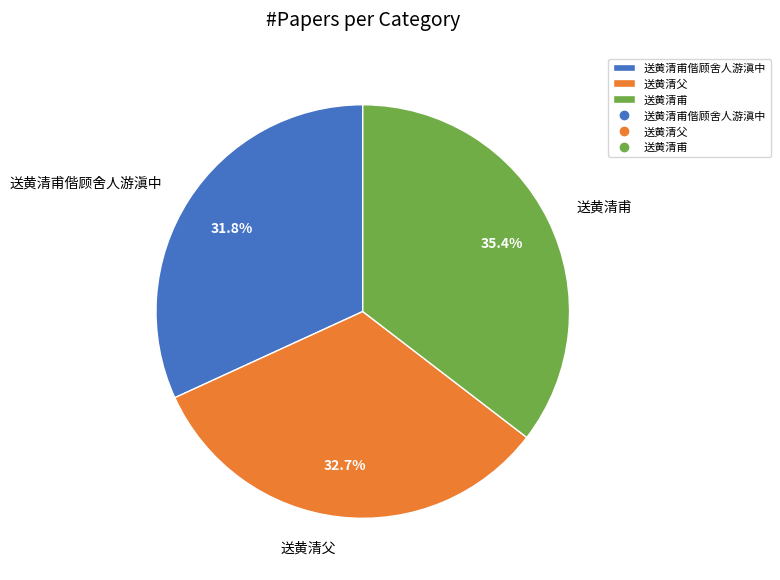

Count the number of slices in the pie.

3